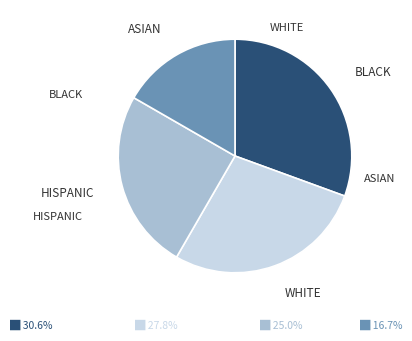

Is there a majority slice in this chart?

No